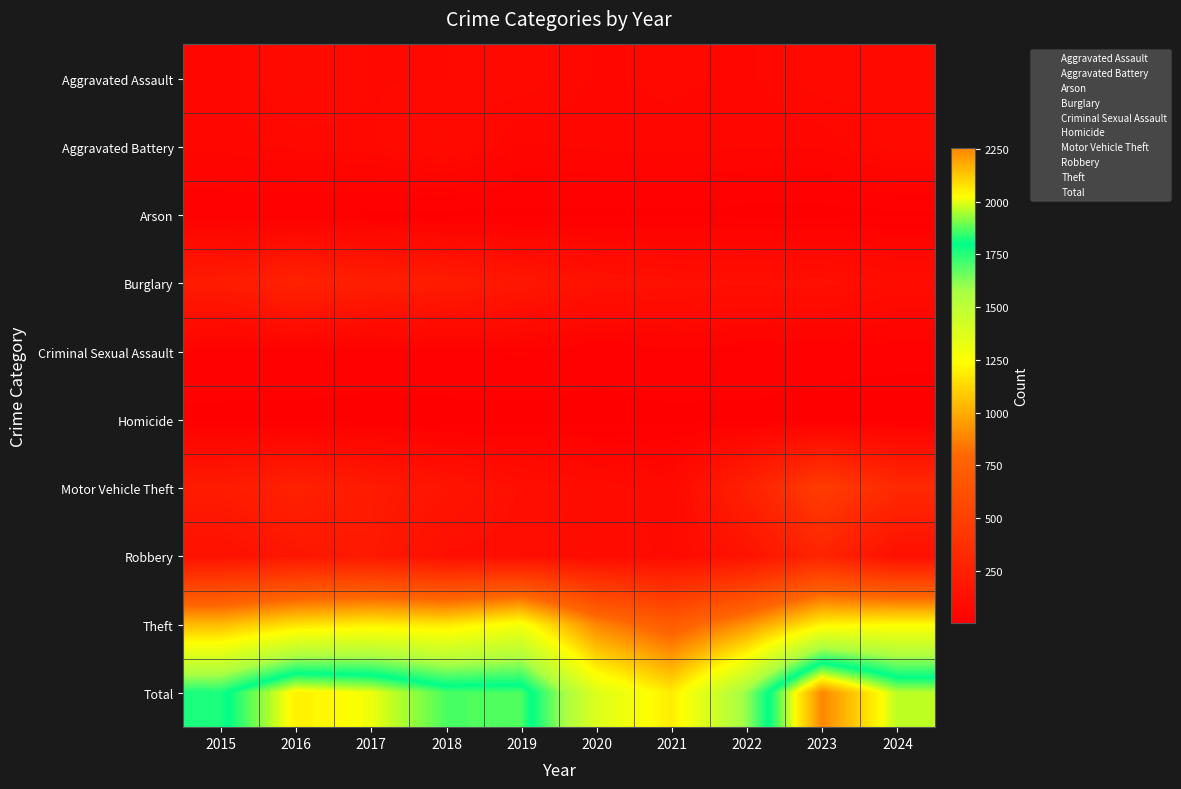

What is the smallest value displayed?

2